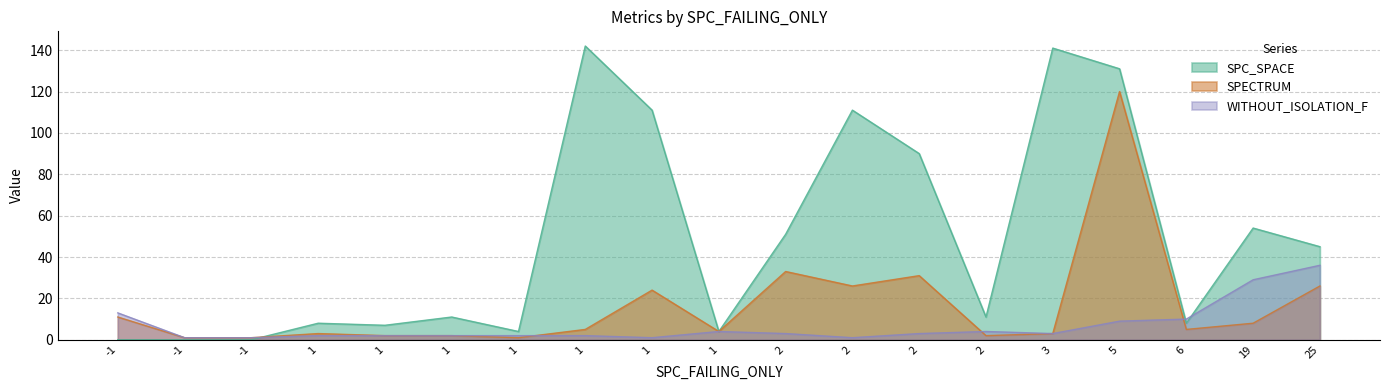

What is the approximate value of SPC_SPACE at 1, to the nearest 10?

10